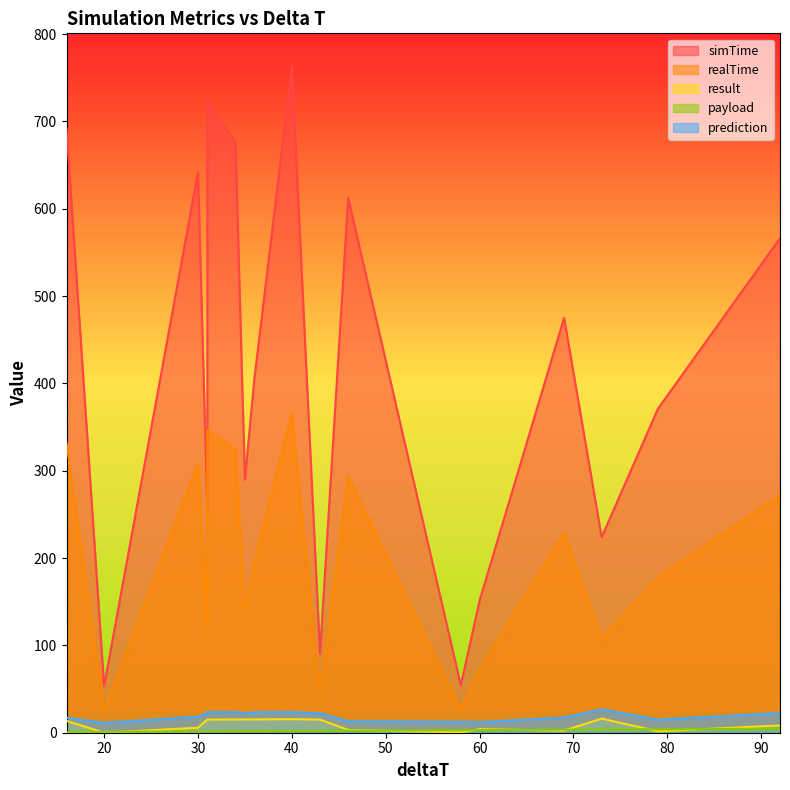

Rank the series at 35 from highest to lowest value.

simTime, realTime, prediction, result, payload